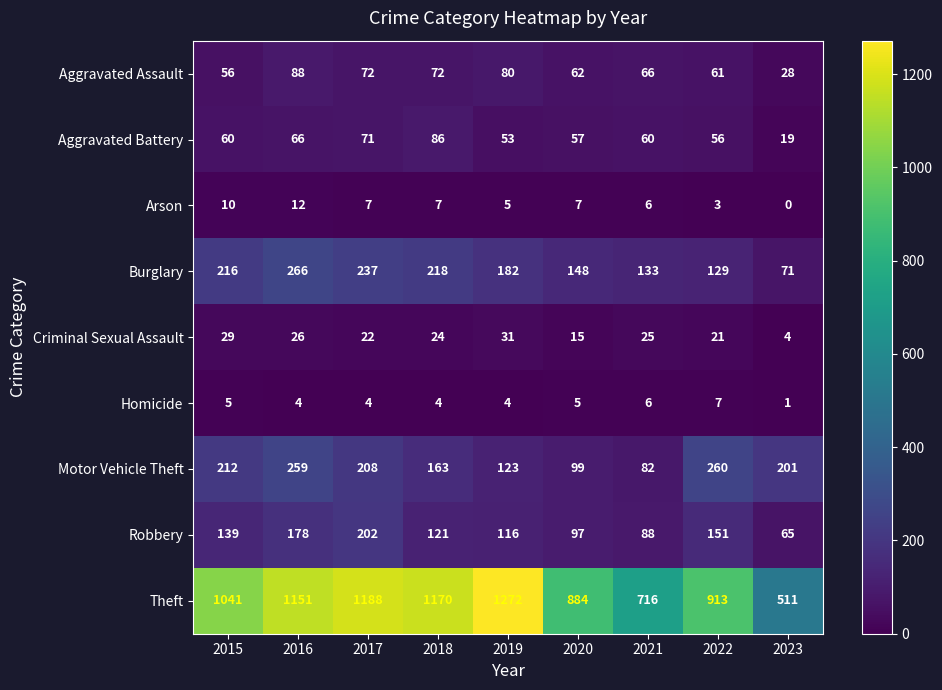

At which label is Aggravated Battery closest to 52?

2019